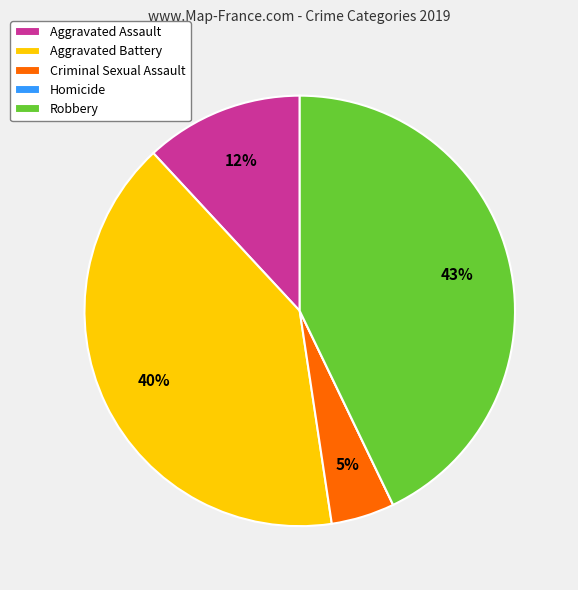

Which slice is the largest?

Robbery